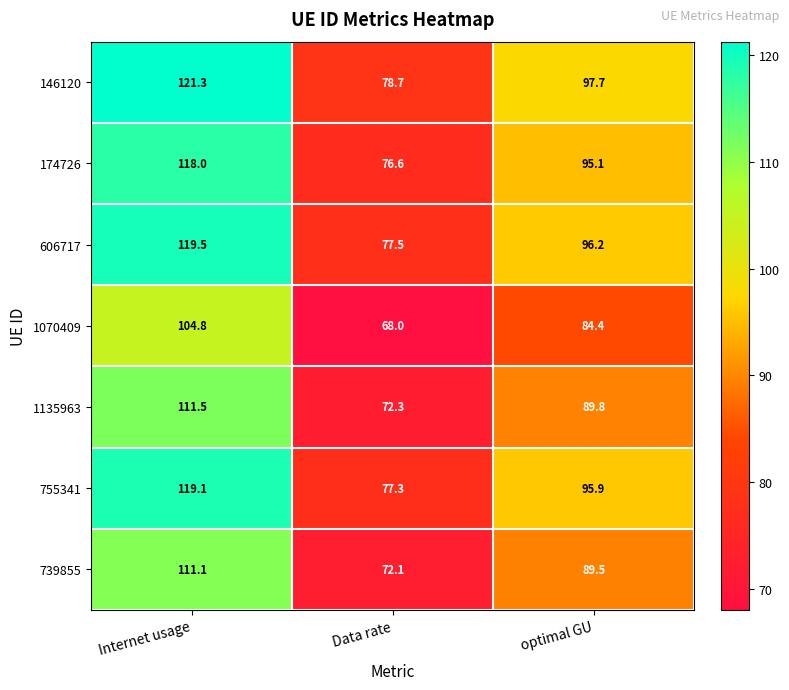

Between Data rate and optimal GU, which series saw the biggest shift?

146120